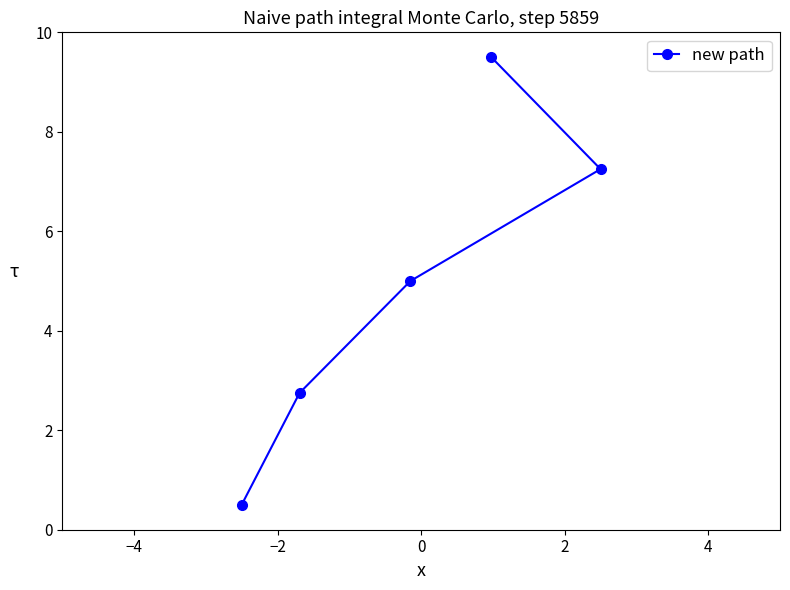

What is the difference between the maximum and minimum values?

9.0